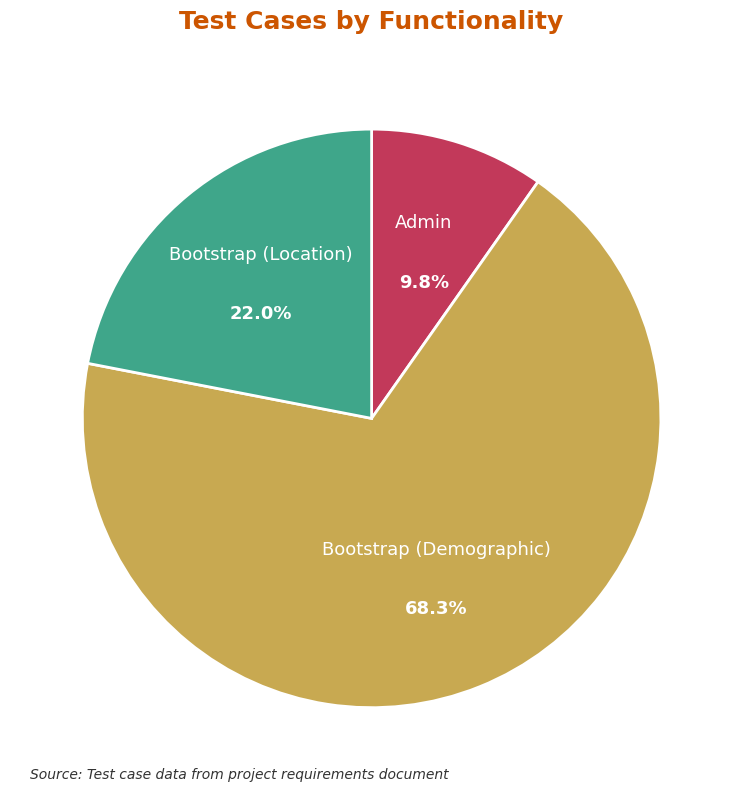

What is the smallest slice in the pie chart?

Admin